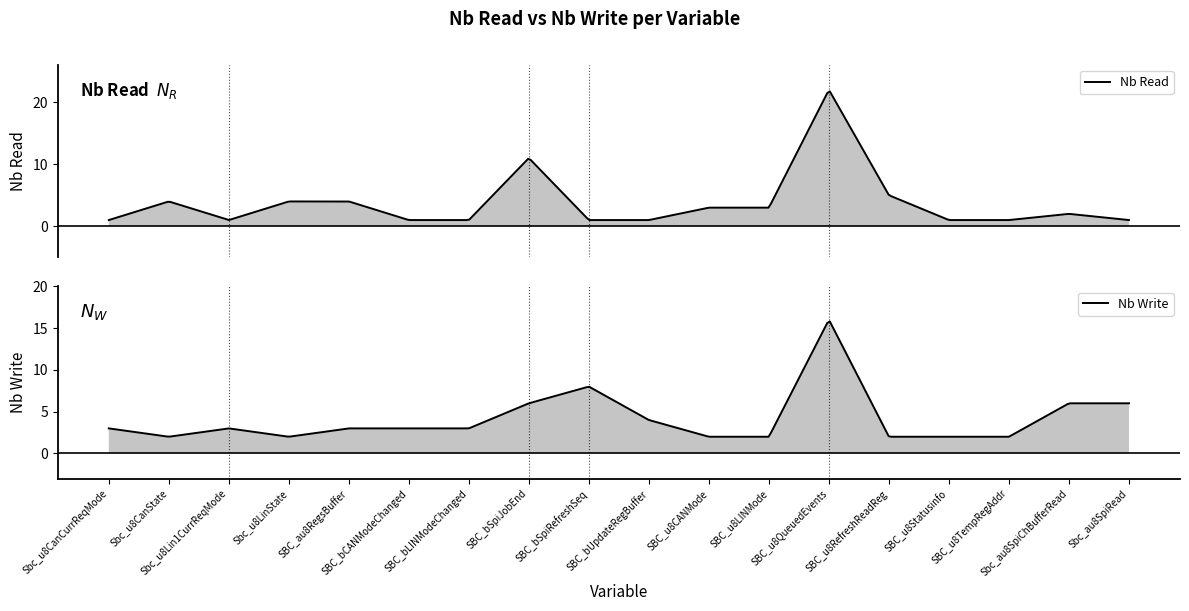

How many values in the Nb Write series are below 3?

7